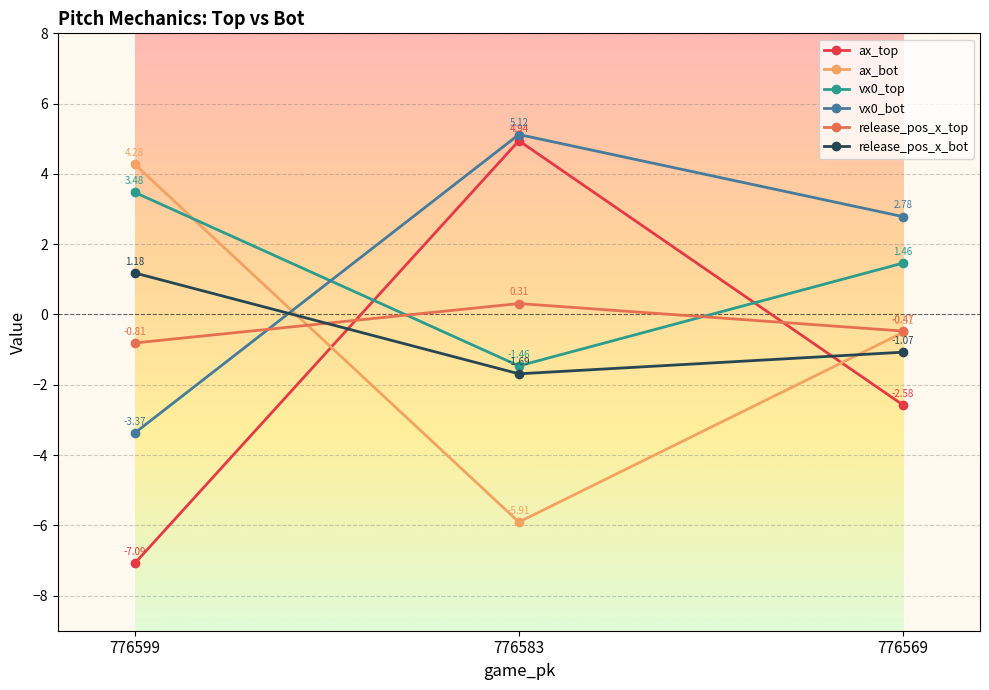

The vx0_bot series shows 5.1 at 776583. True or false?

True